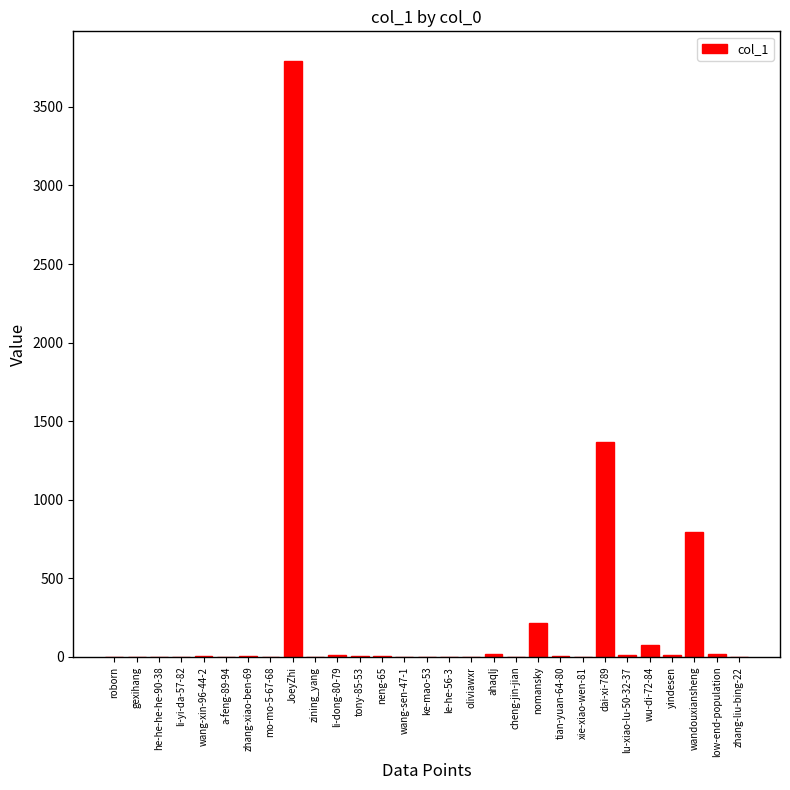

The value at roborn is -1880. True or false?

False